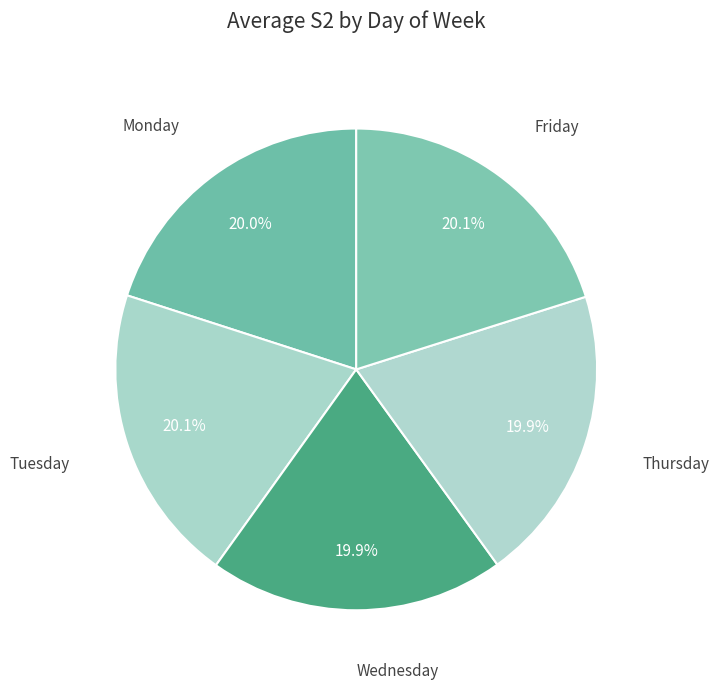

True or false: Wednesday accounts for 20% of the total.

True